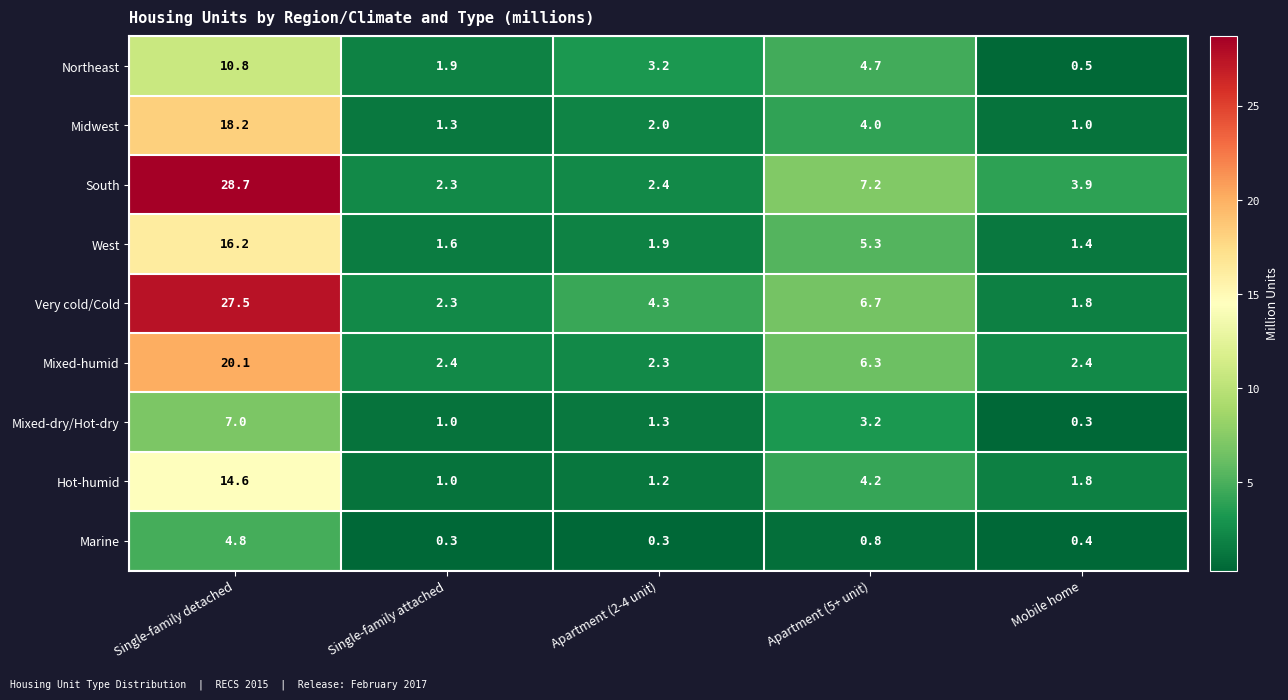

Count the number of data series in this chart.

9